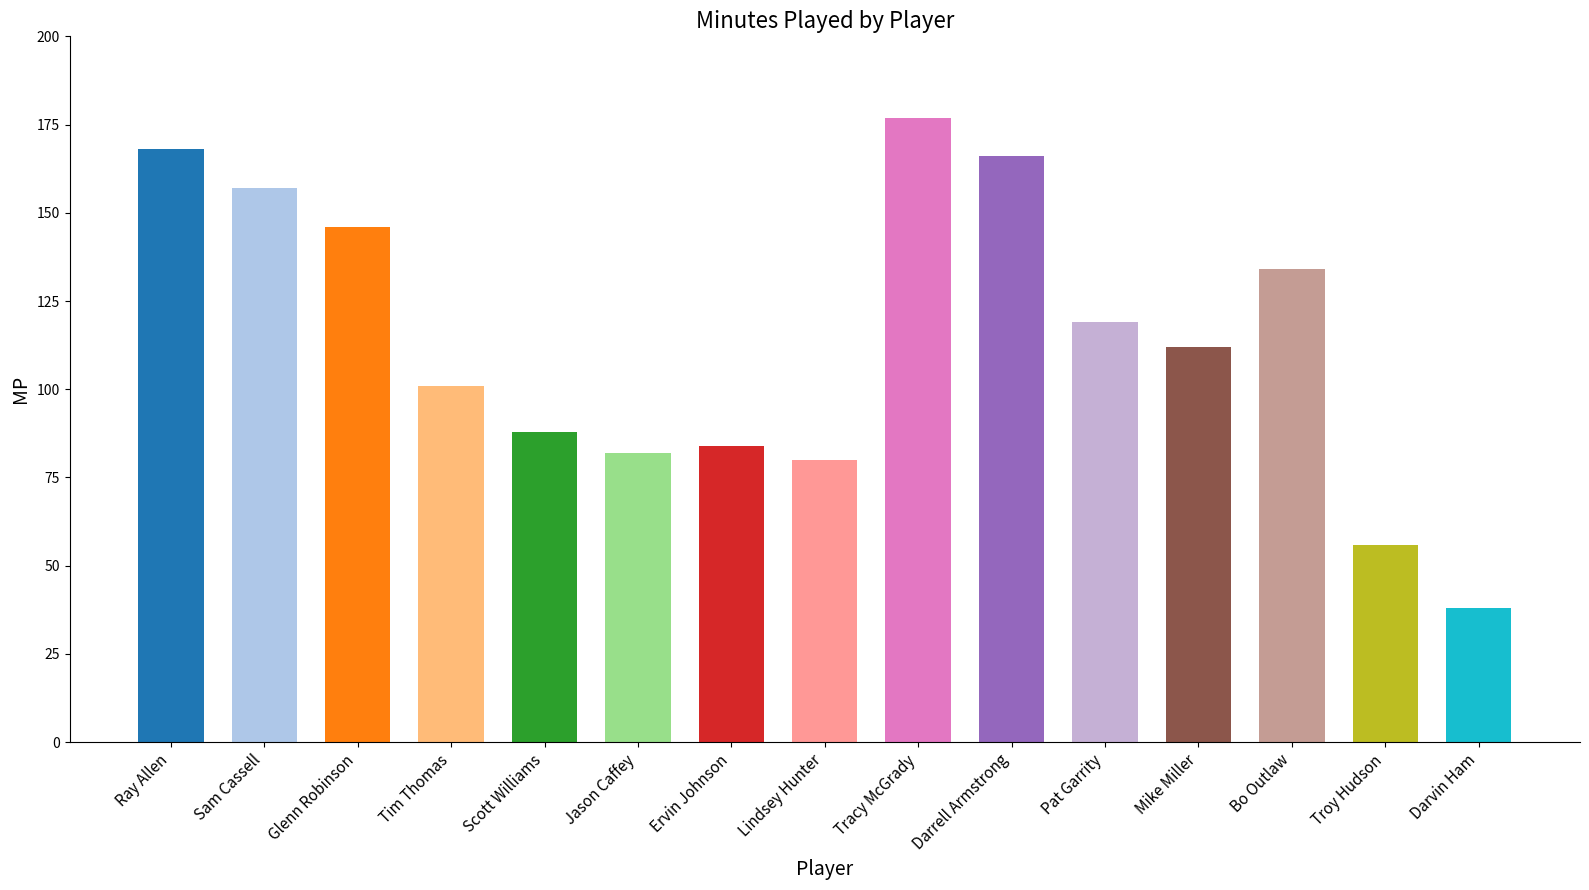

What is the smallest value displayed?

38